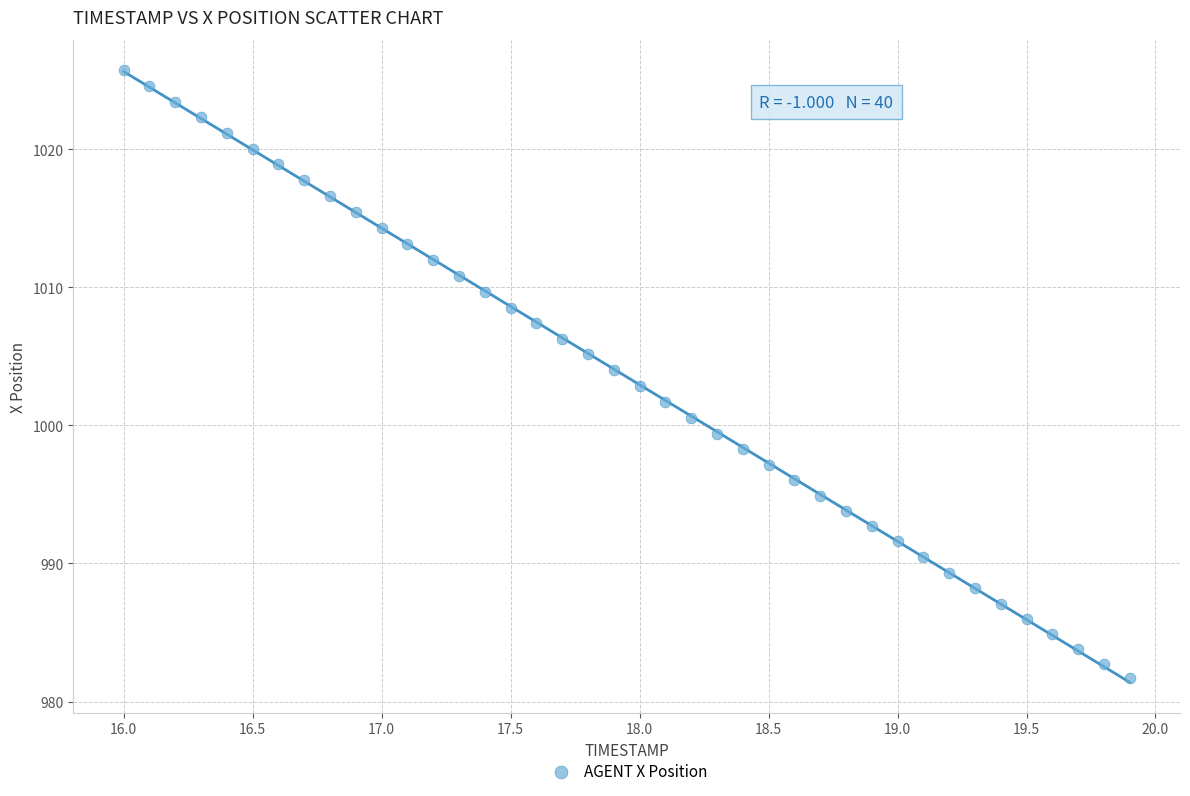

What is the range of X values (max minus min)?

3.9